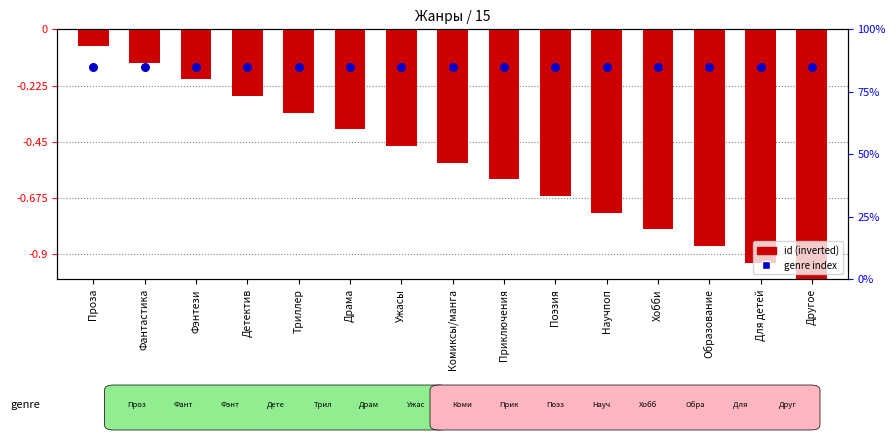

What is the total value across all series at Другое?

-1.1